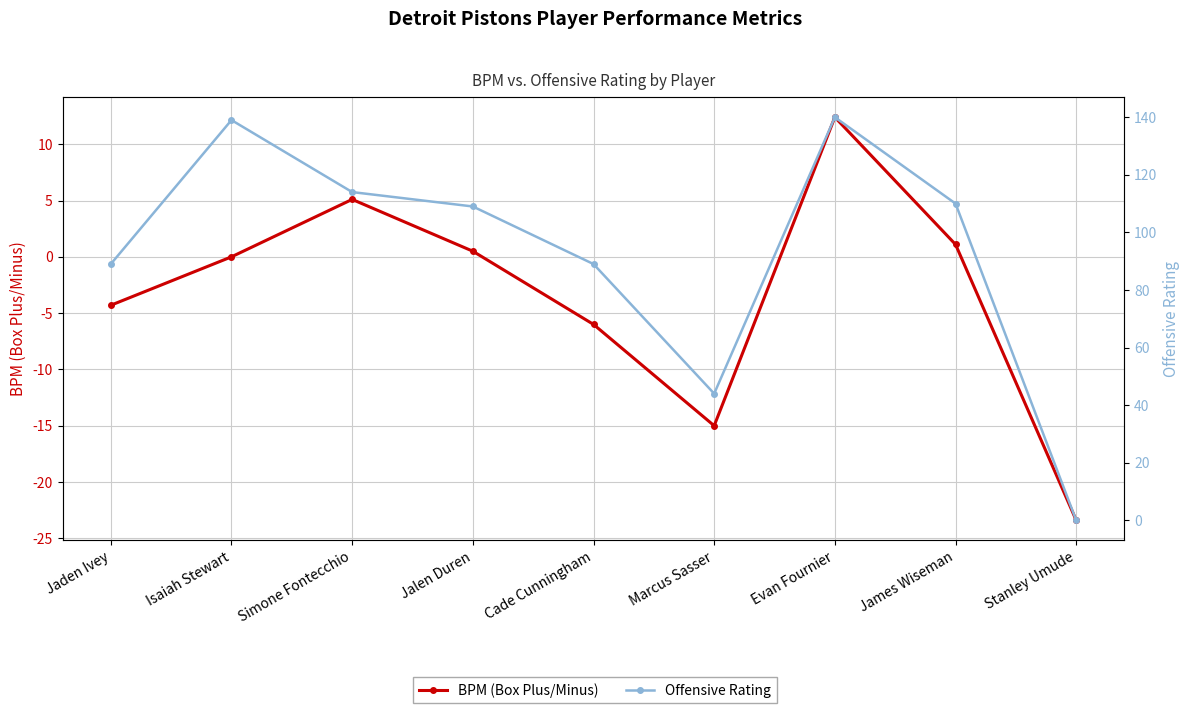

In BPM (Box Plus/Minus), how many points are lower than both neighbors (excluding endpoints)?

1